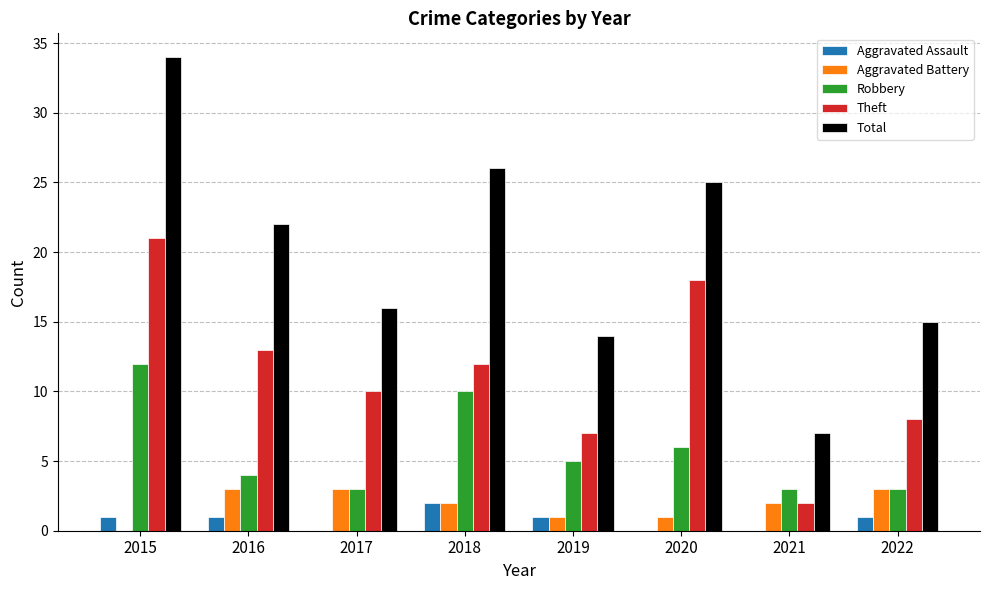

Is the value of Aggravated Battery at 2017 greater than the value of Total at 2019?

No